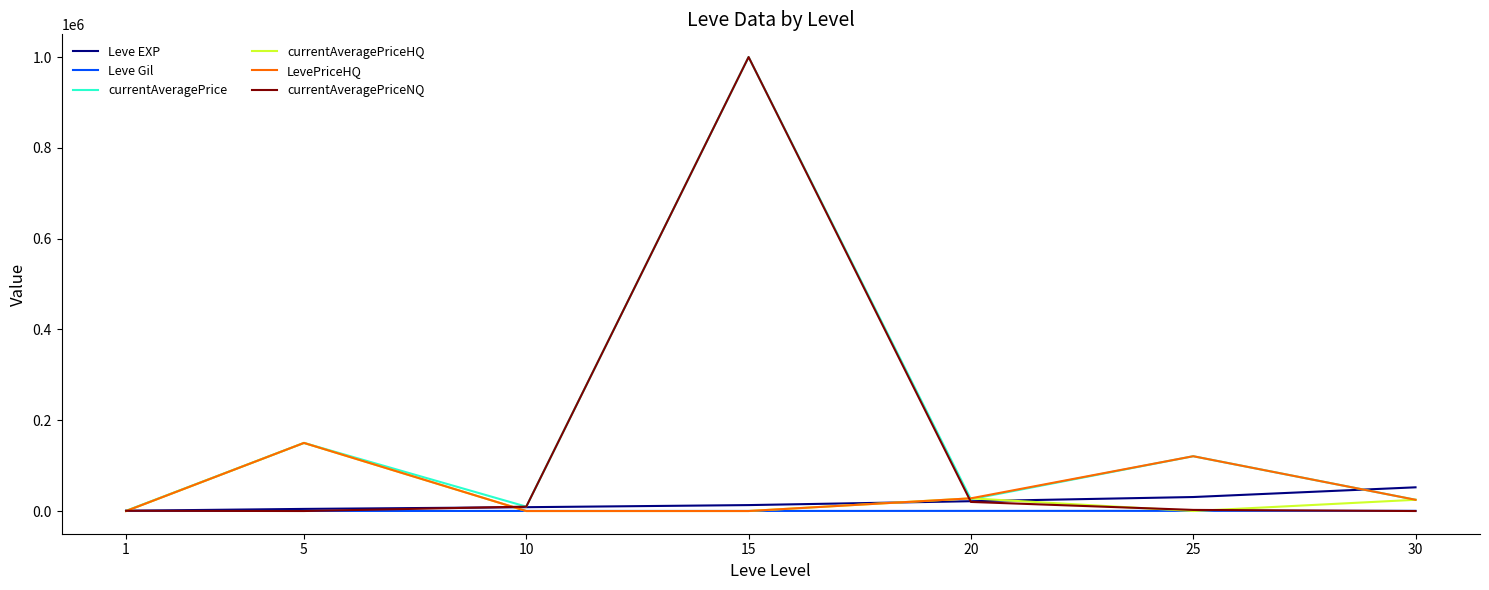

What is the greatest value displayed?

1000000